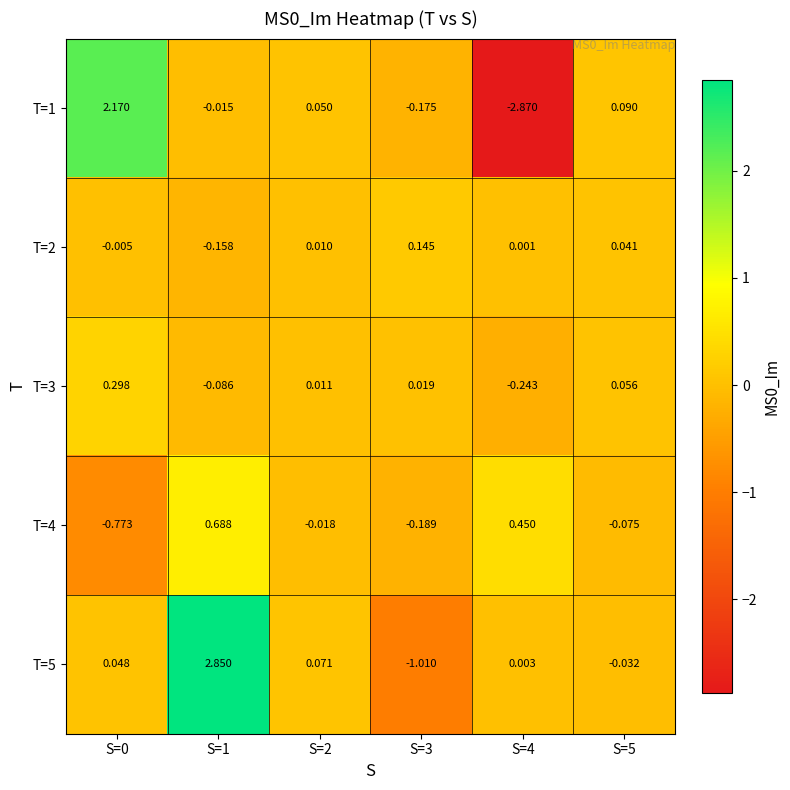

Which series has the widest spread of values?

T=1